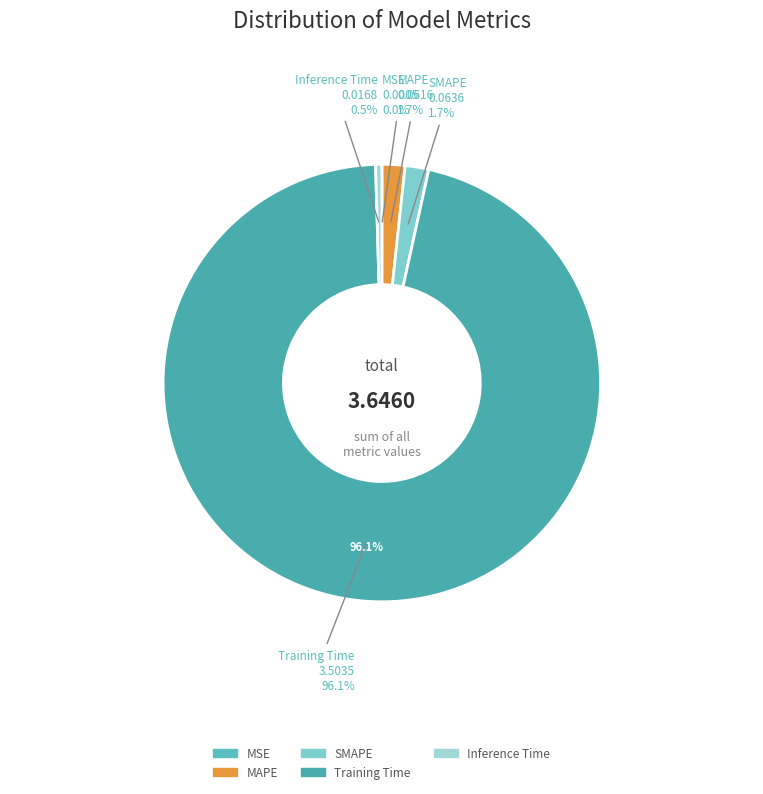

How many slices are in this pie chart?

5